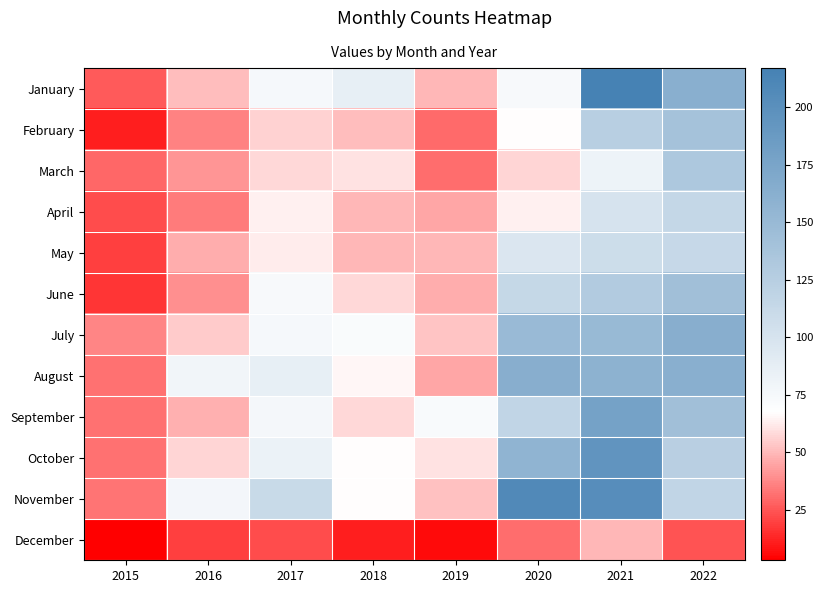

What is the smallest value displayed?

3